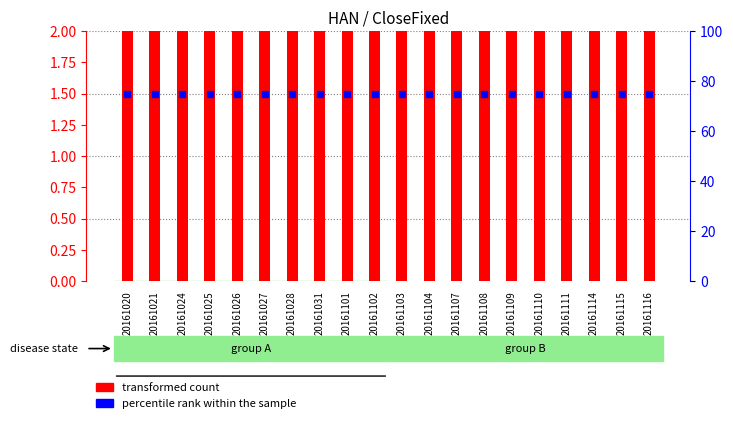

Which series has the largest total across all categories?

percentile rank within the sample